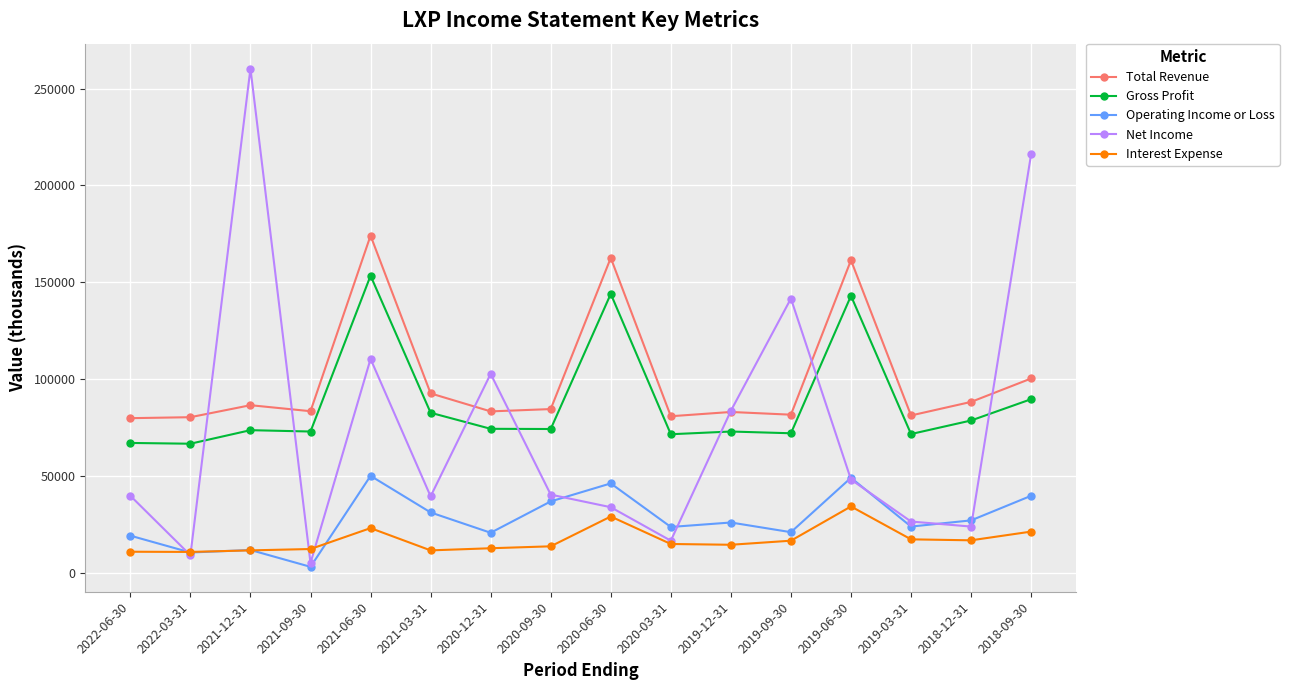

True or false: Total Revenue and Gross Profit intersect in this chart.

False